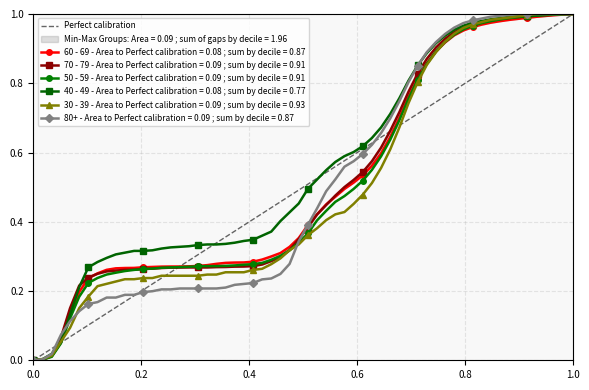

Count the values in the range 0 to 1.

2